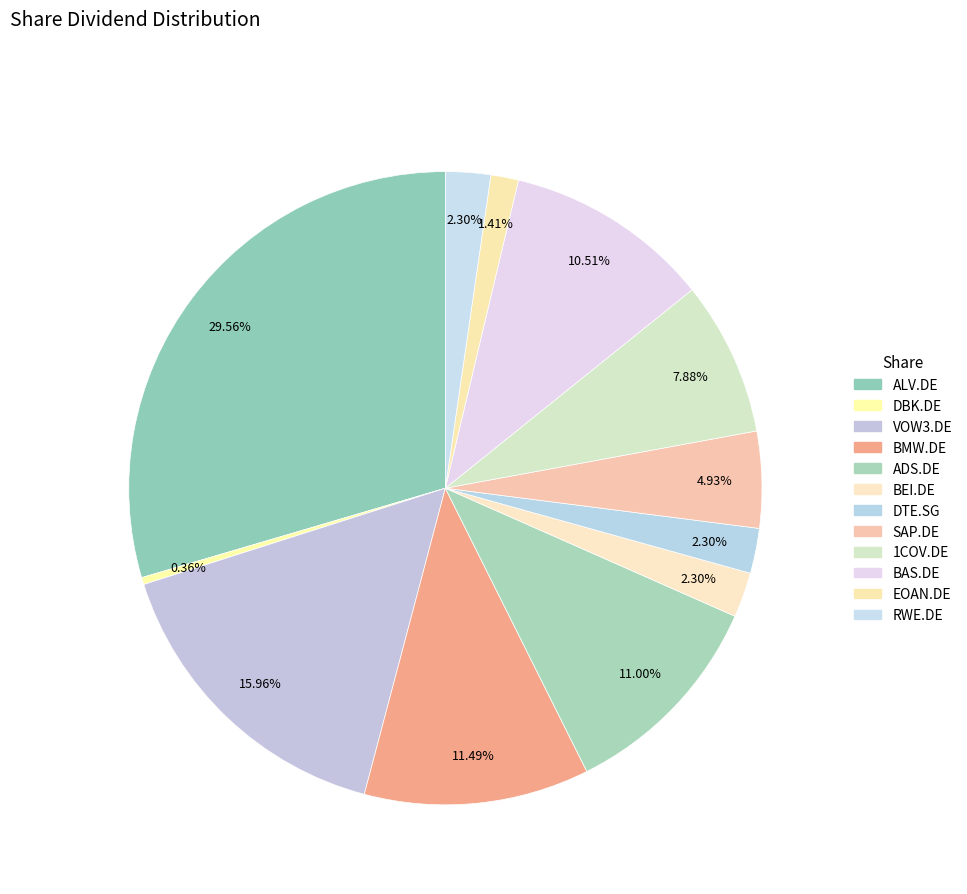

Does BAS.DE represent more than half of the total?

No